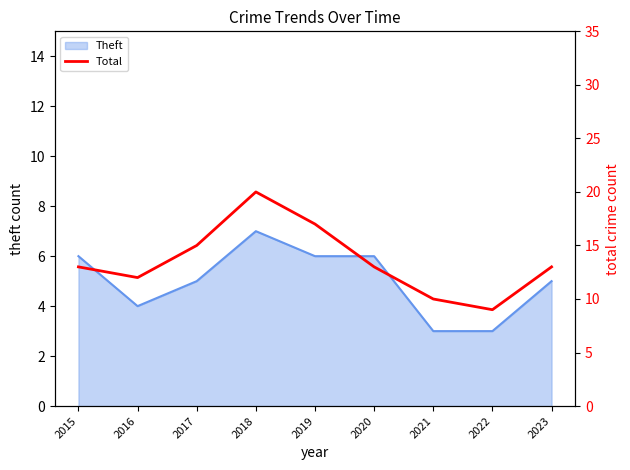

True or false: the data shows 15 at 2017.

True